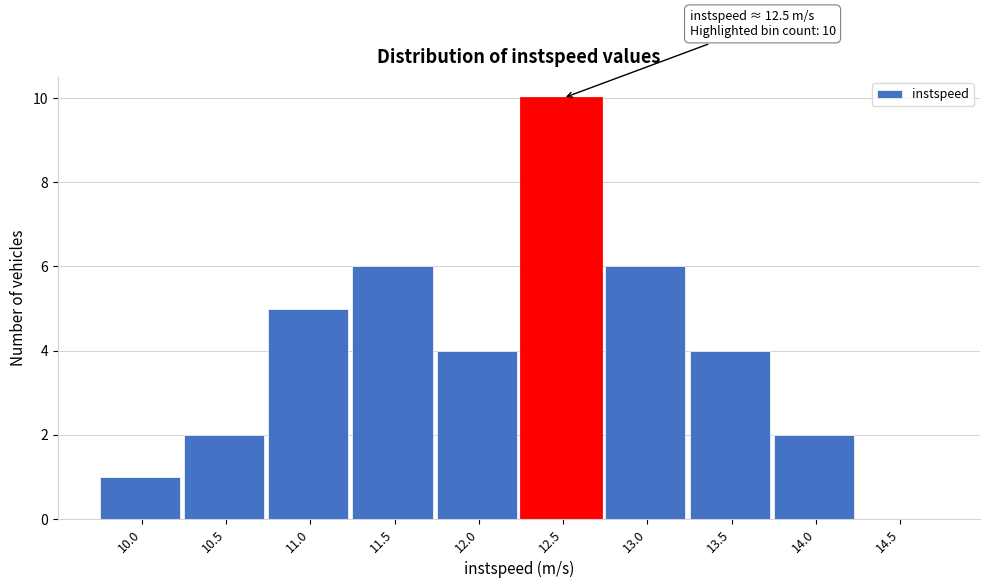

Reading left to right, extract all data points from this chart.

10.0=1	10.5=2	11.0=5	11.5=6	12.0=4	12.5=10	13.0=6	13.5=4	14.0=2	14.5=0